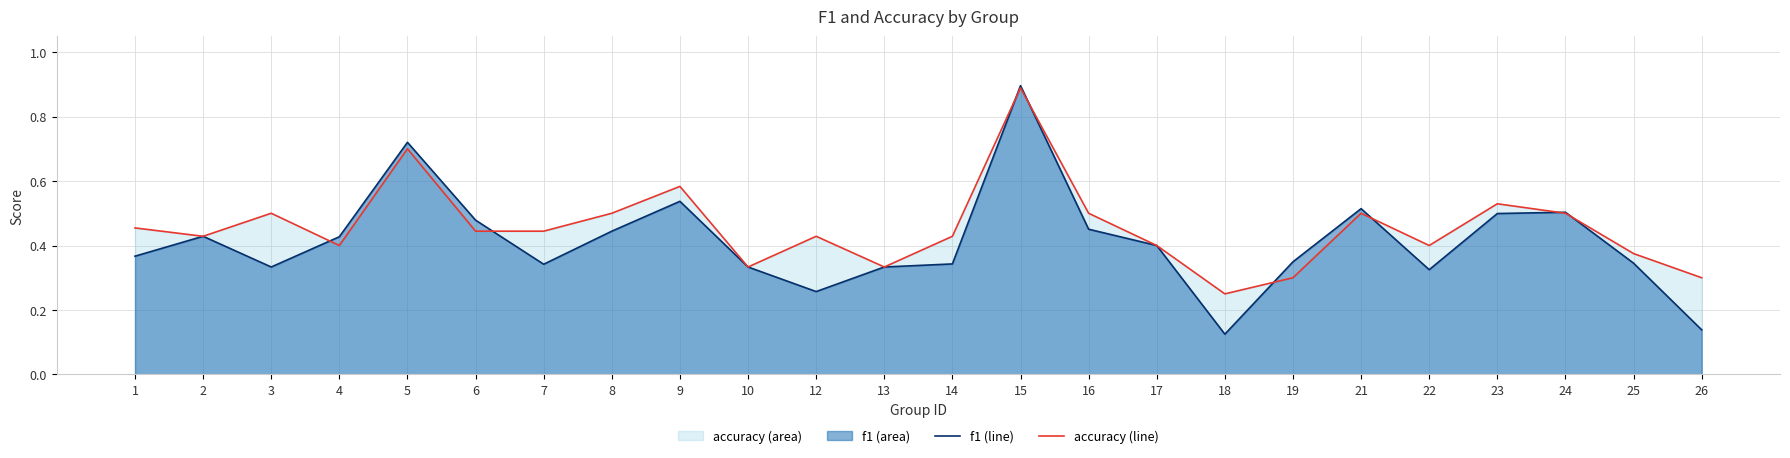

How many interior local peaks does the accuracy (line) series have?

7